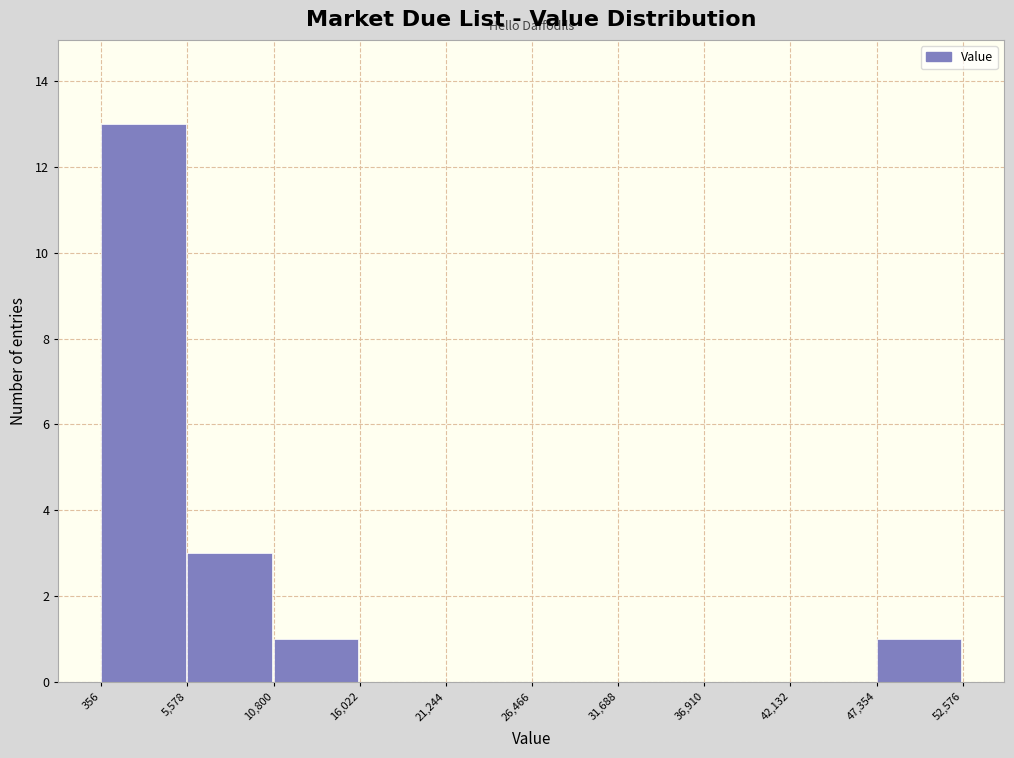

What is the height of the bar covering 47,354 to 52,576 on the x-axis? The values are not printed on the chart, so give them approximately, as read against the axis.

1